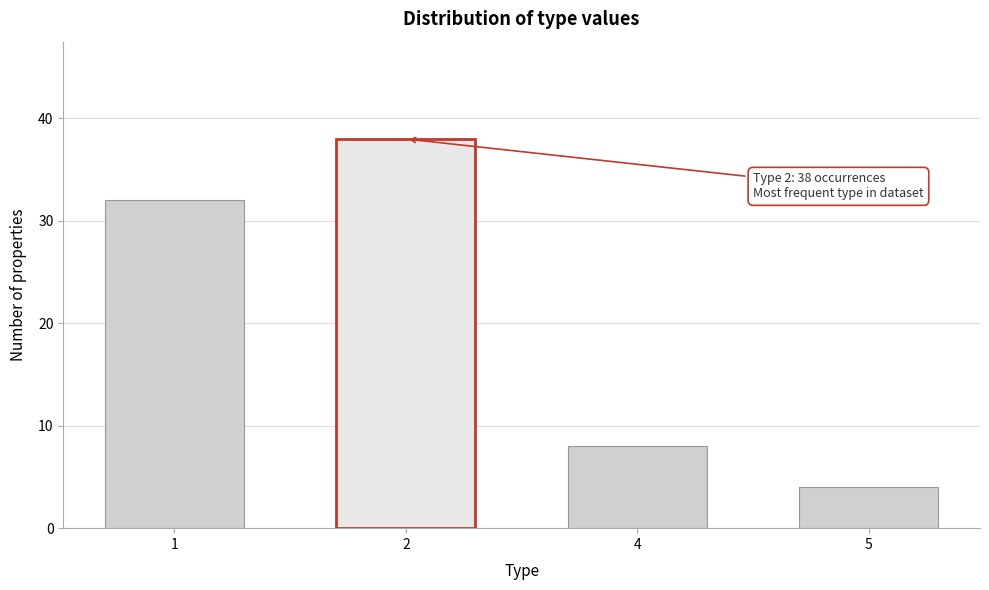

Reading left to right, transcribe all the data shown in this chart.

1=32	2=38	4=8	5=4